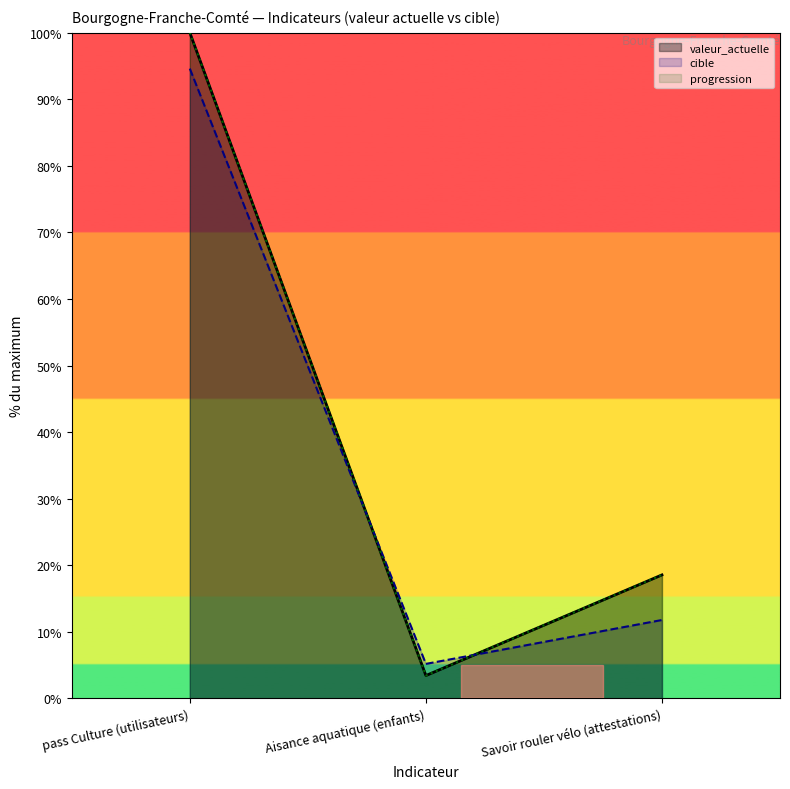

Which has a higher value, pass Culture (utilisateurs) or Aisance aquatique (enfants)?

pass Culture (utilisateurs)